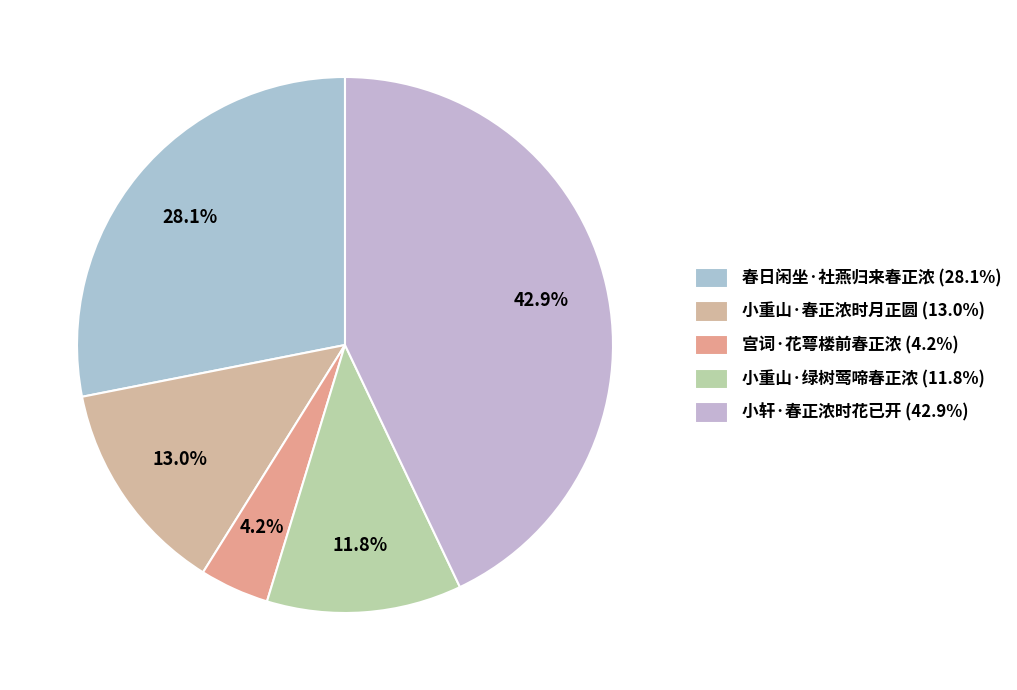

Count the number of slices in the pie.

5